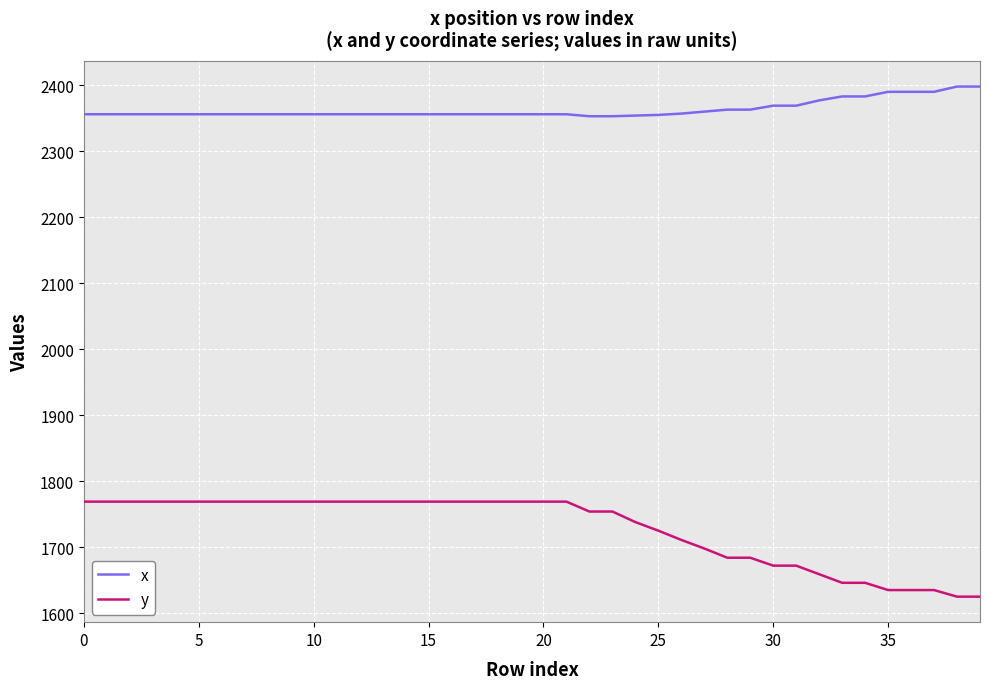

What is the greatest value displayed?

2398